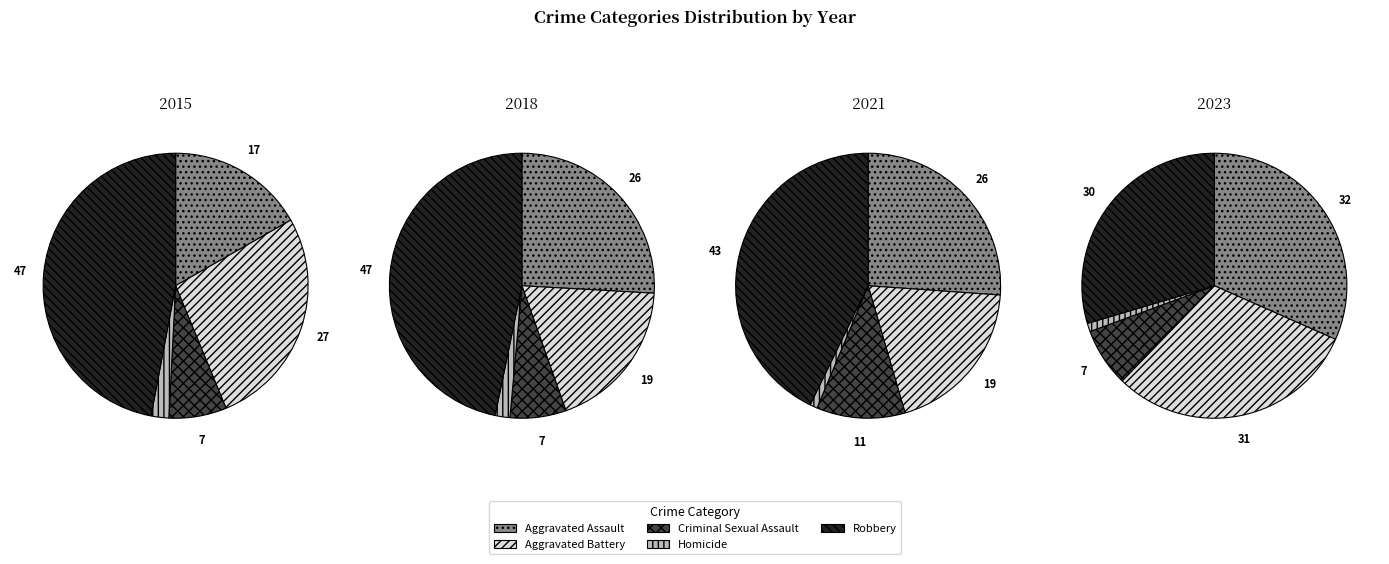

To the nearest percent, what portion does Aggravated Assault represent?

17%